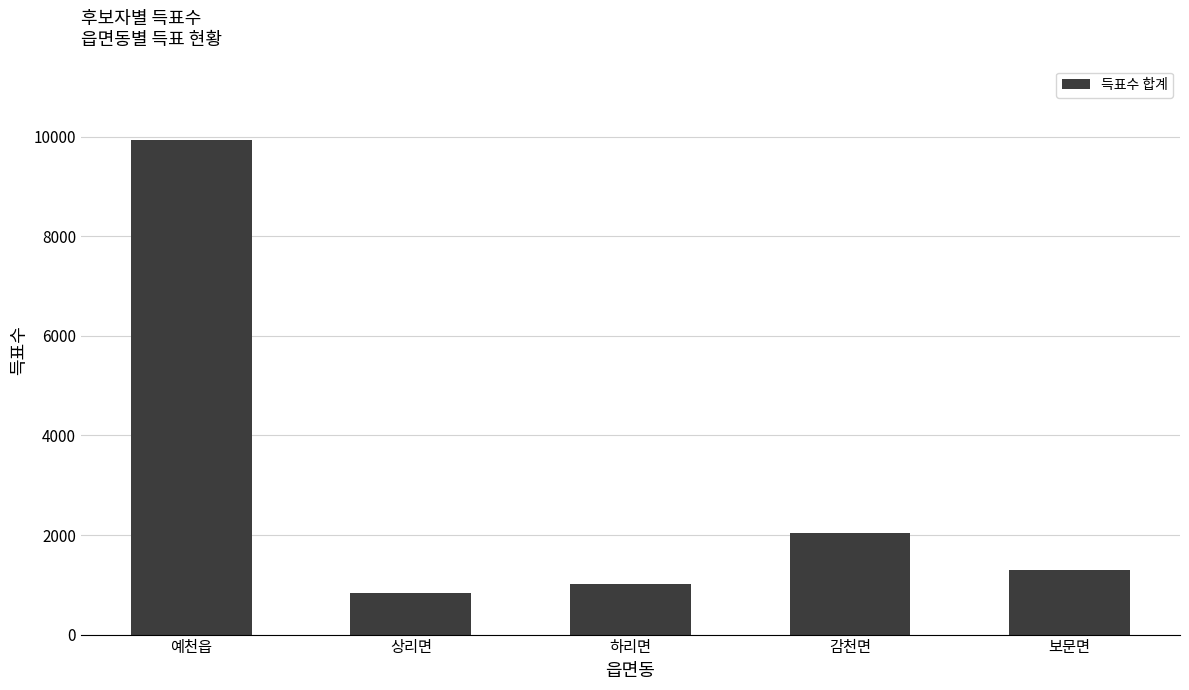

What is the label of the 4th bar from the left?

감천면